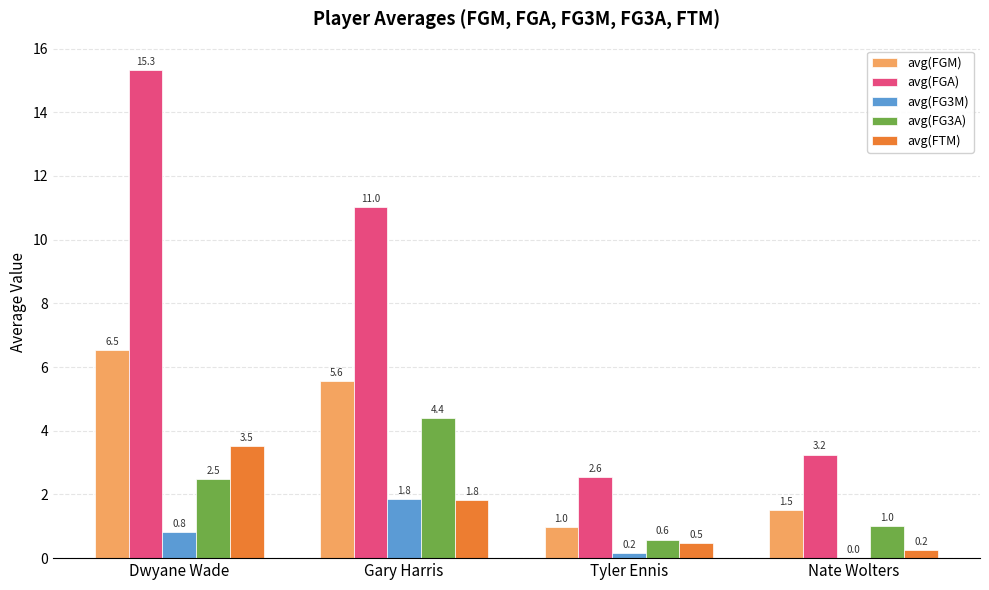

Is it true that avg(FGA) equals 2.6 at Tyler Ennis?

True